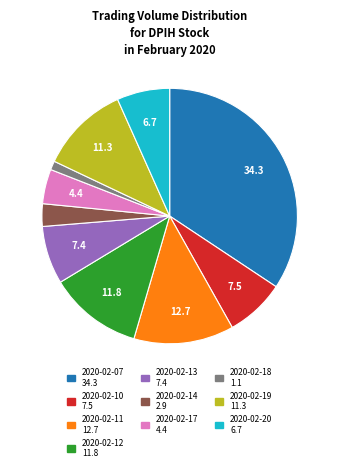

Which has a higher value, 2020-02-12 or 2020-02-07?

2020-02-07